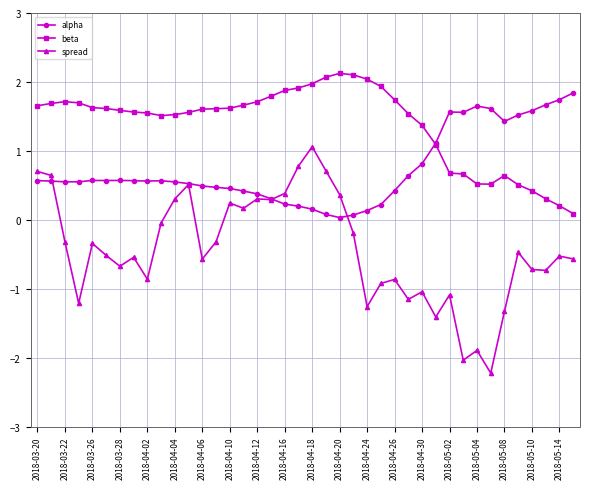

How many values in the spread series exceed 0?

13